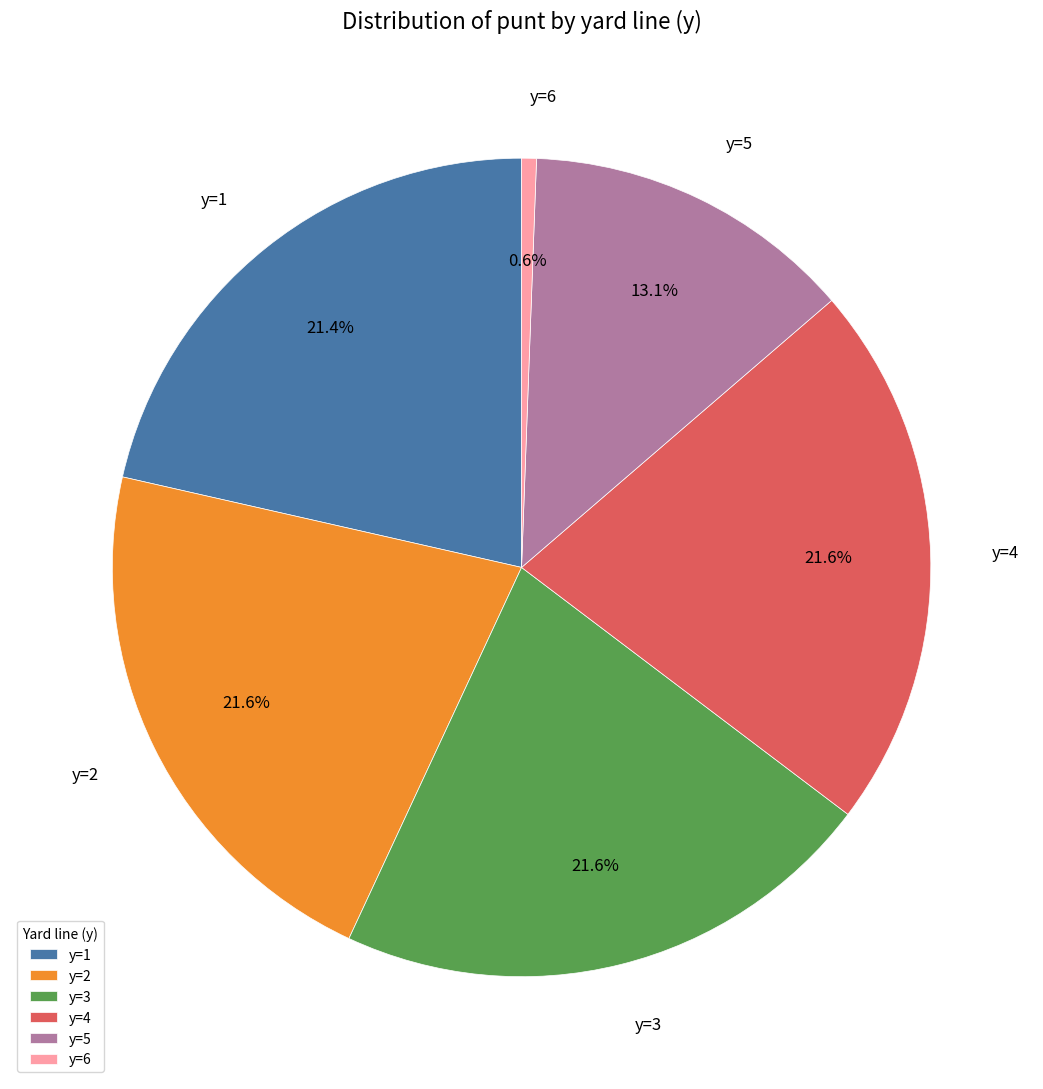

What percentage is NOT represented by y=6?

99.4%